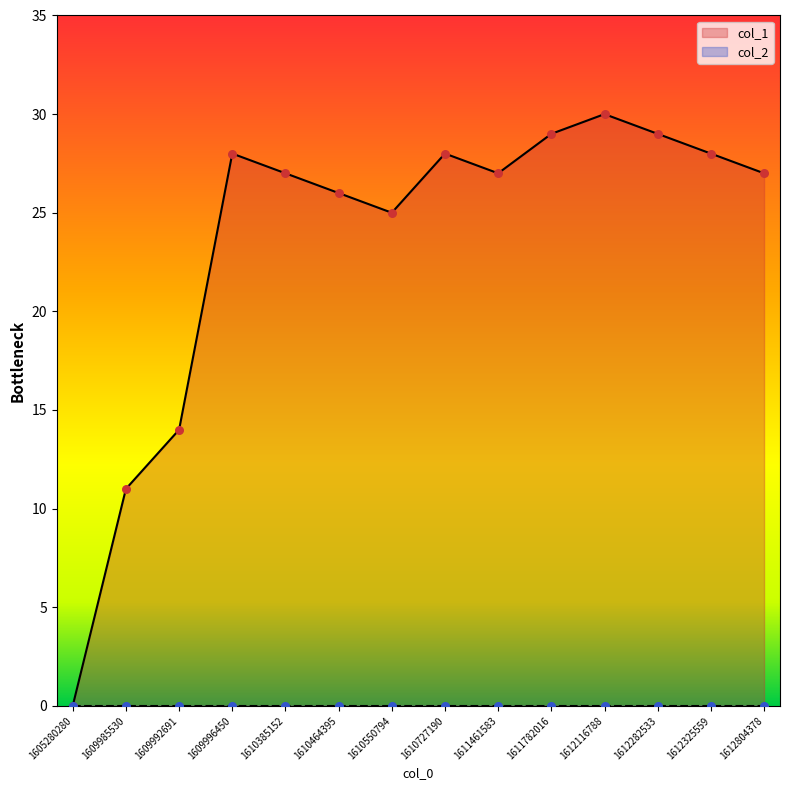

What is the ratio of the value at 1612282533 to the value at 1611461583?

1.1